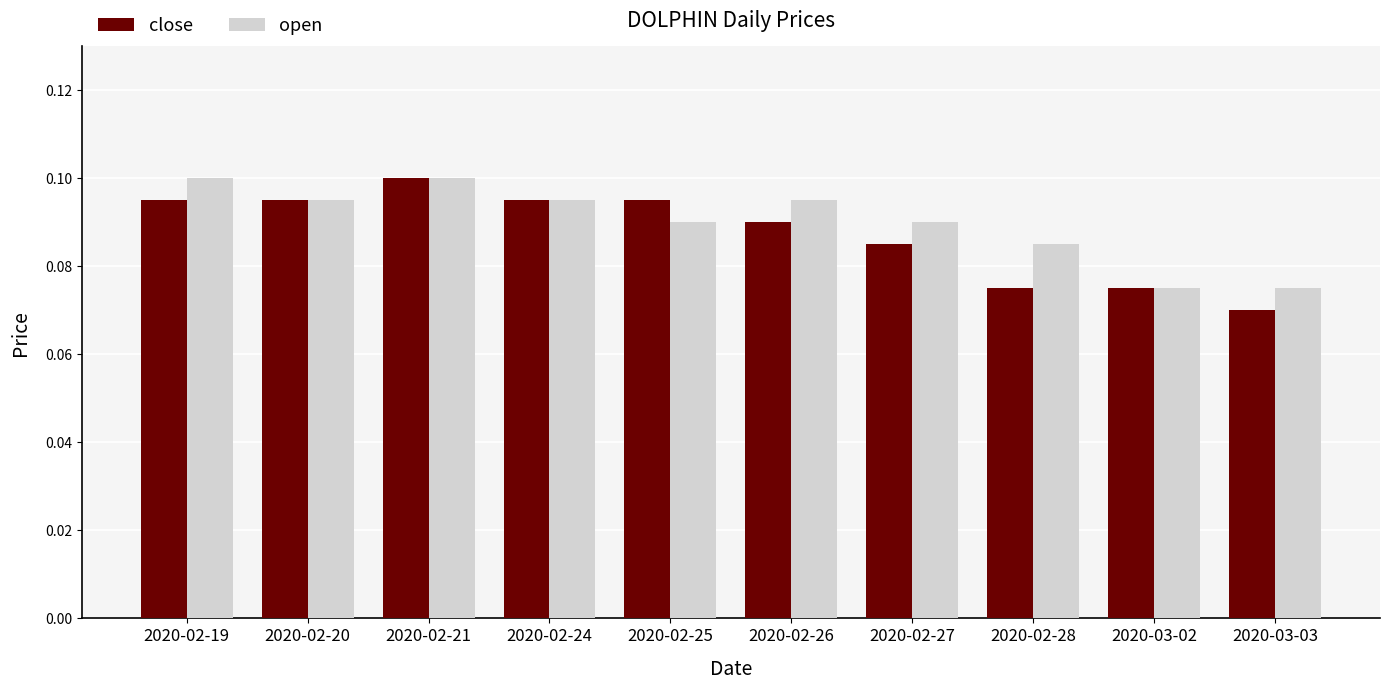

Which series has the largest total across all categories?

open